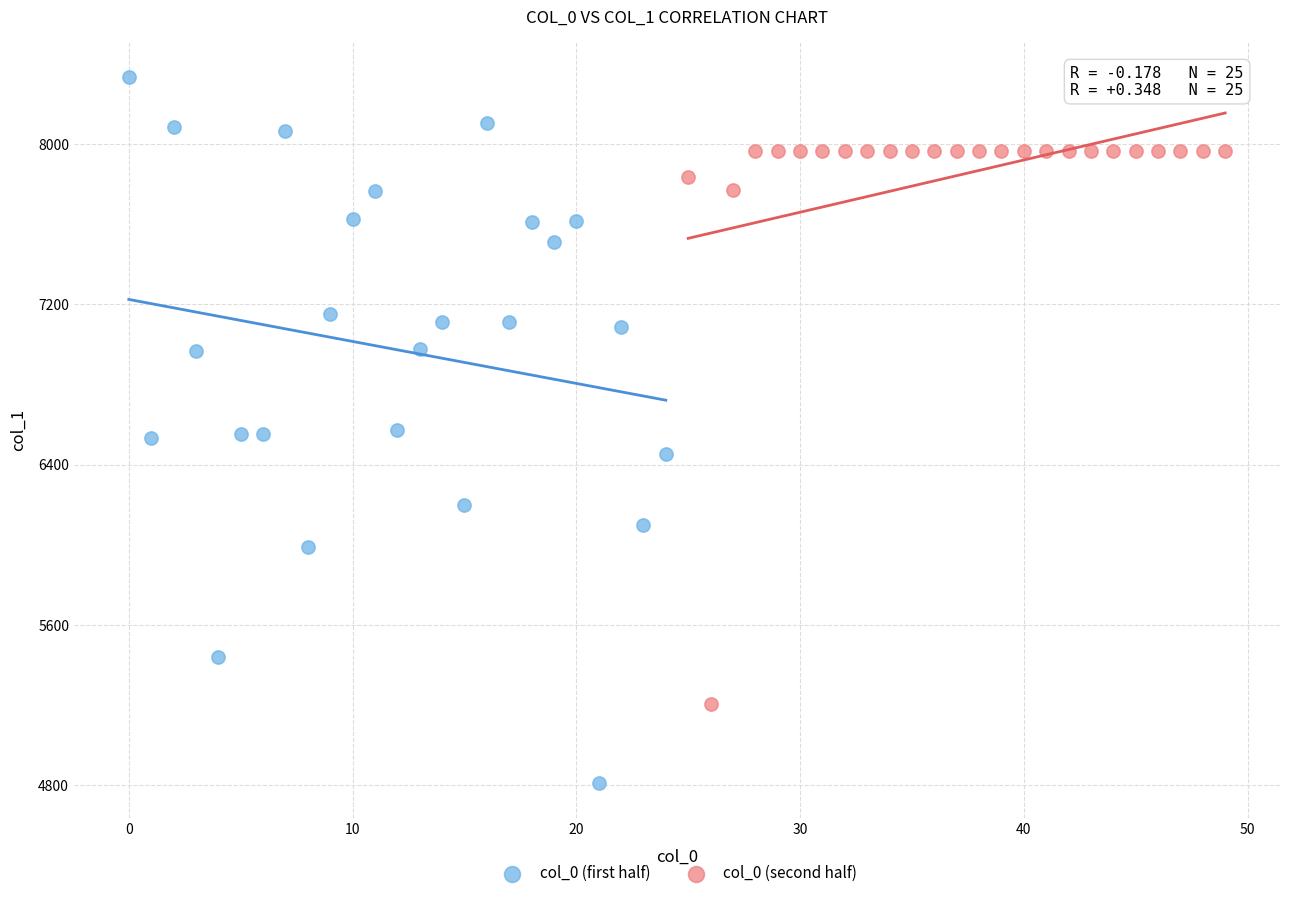

Which series contains the lowest Y value?

col_0 (first half)